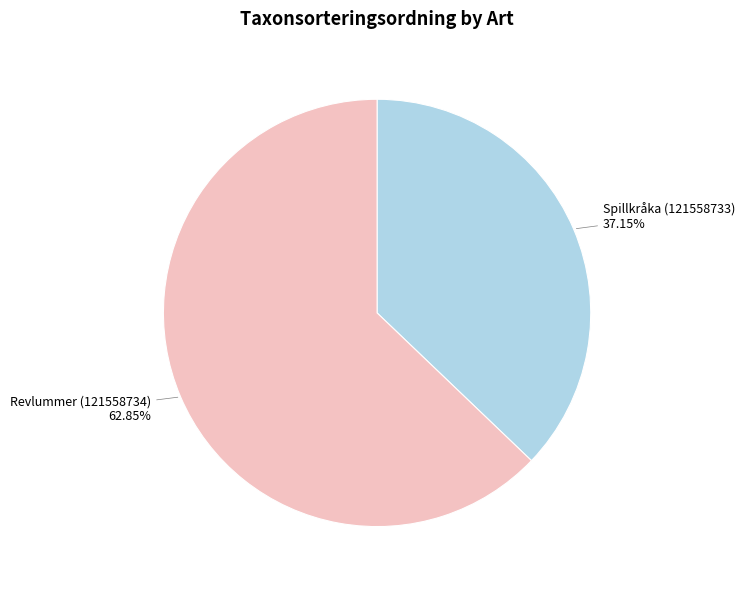

Count the number of slices in the pie.

2